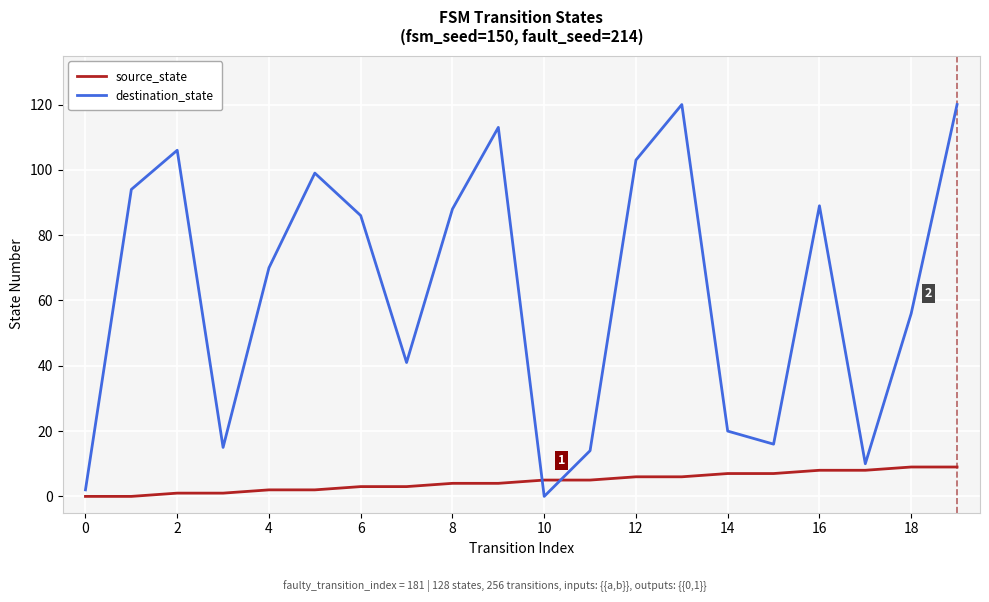

Is this an area chart (filled region under the line)?

No